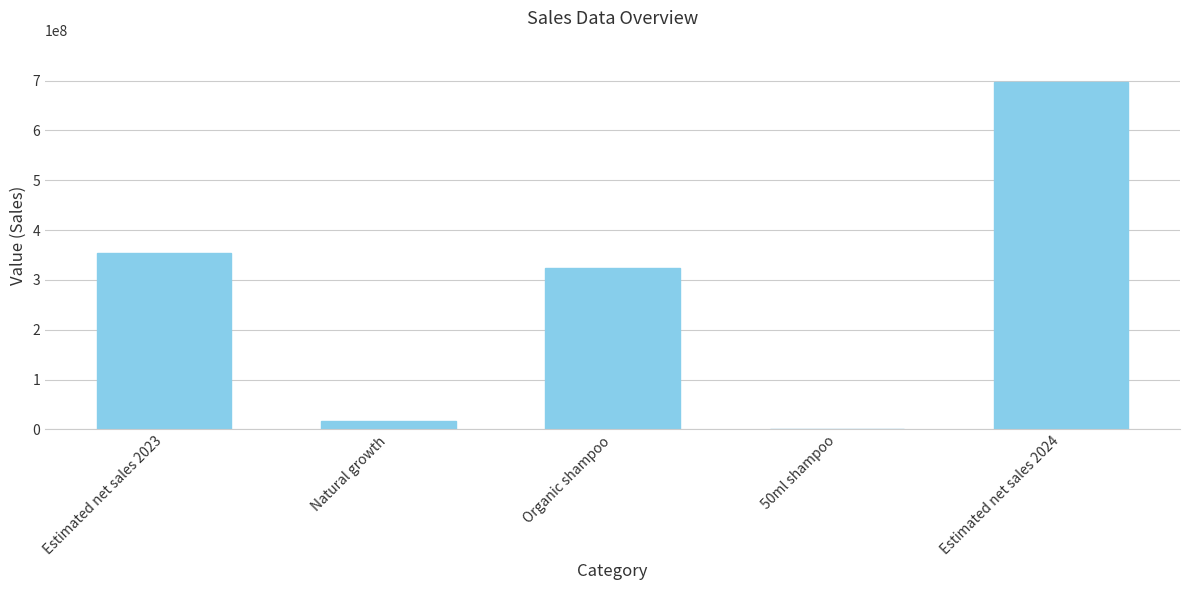

What value does the data have at Estimated net sales 2023?

354463675